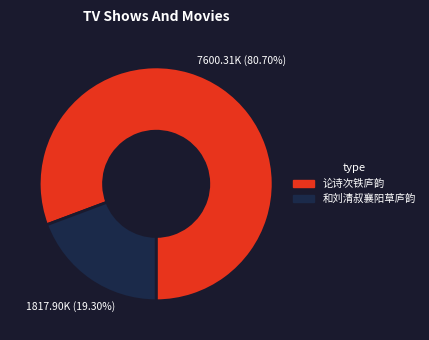

Is there a majority slice in this chart?

Yes